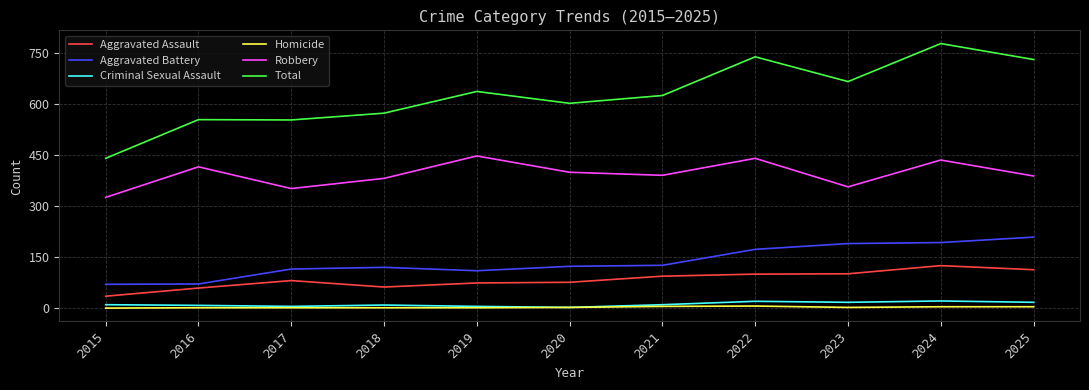

True or false: Total has a value of 574 at 2018.

True